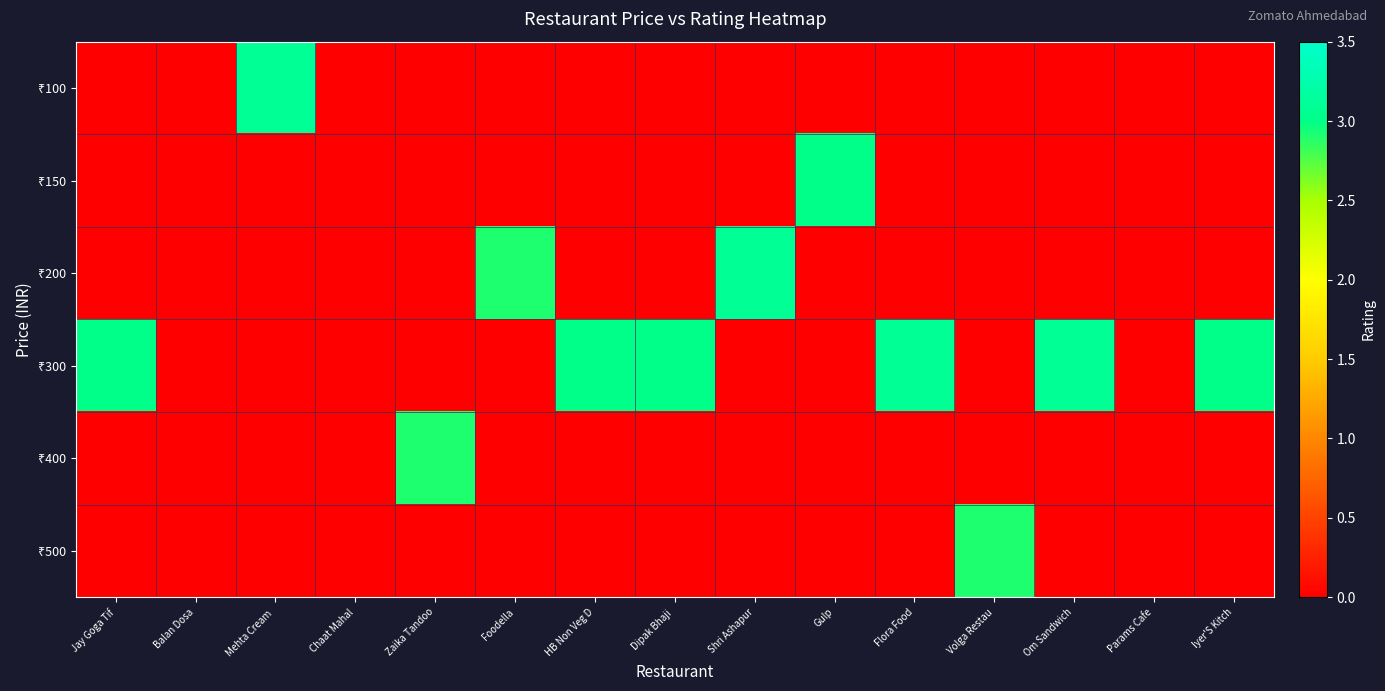

Which has a higher value, Flora Food or Om Sandwich?

Flora Food